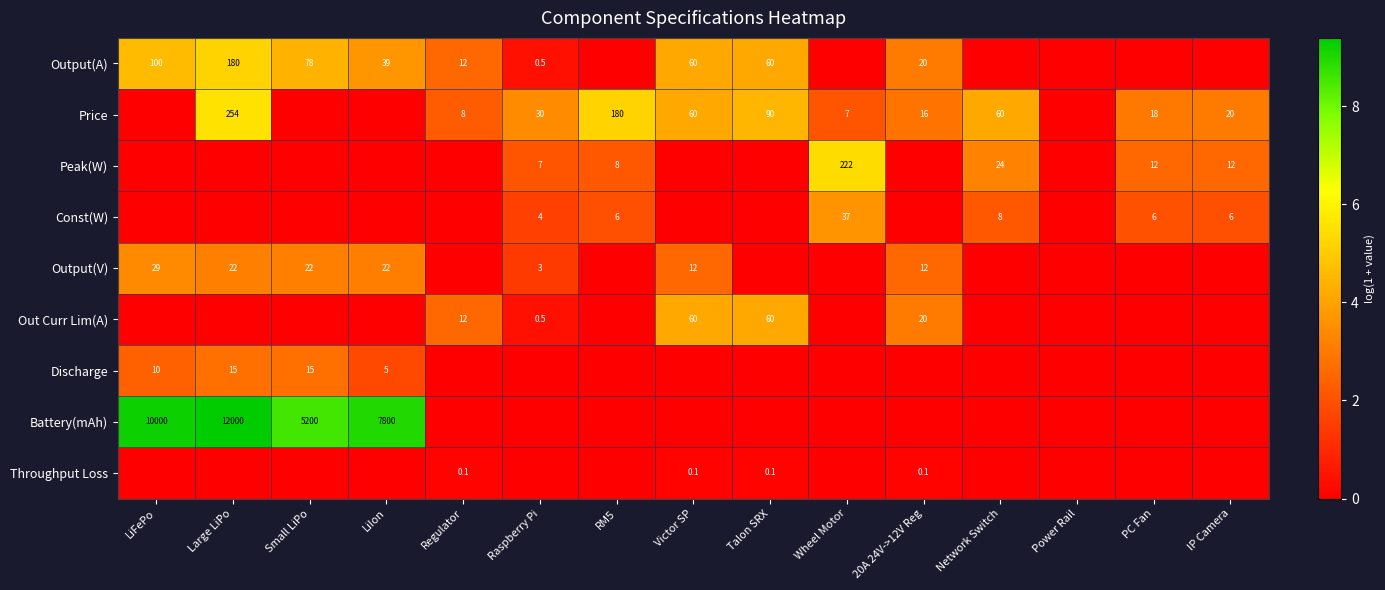

Is it true that Discharge equals 6.2 at LiFePo?

False